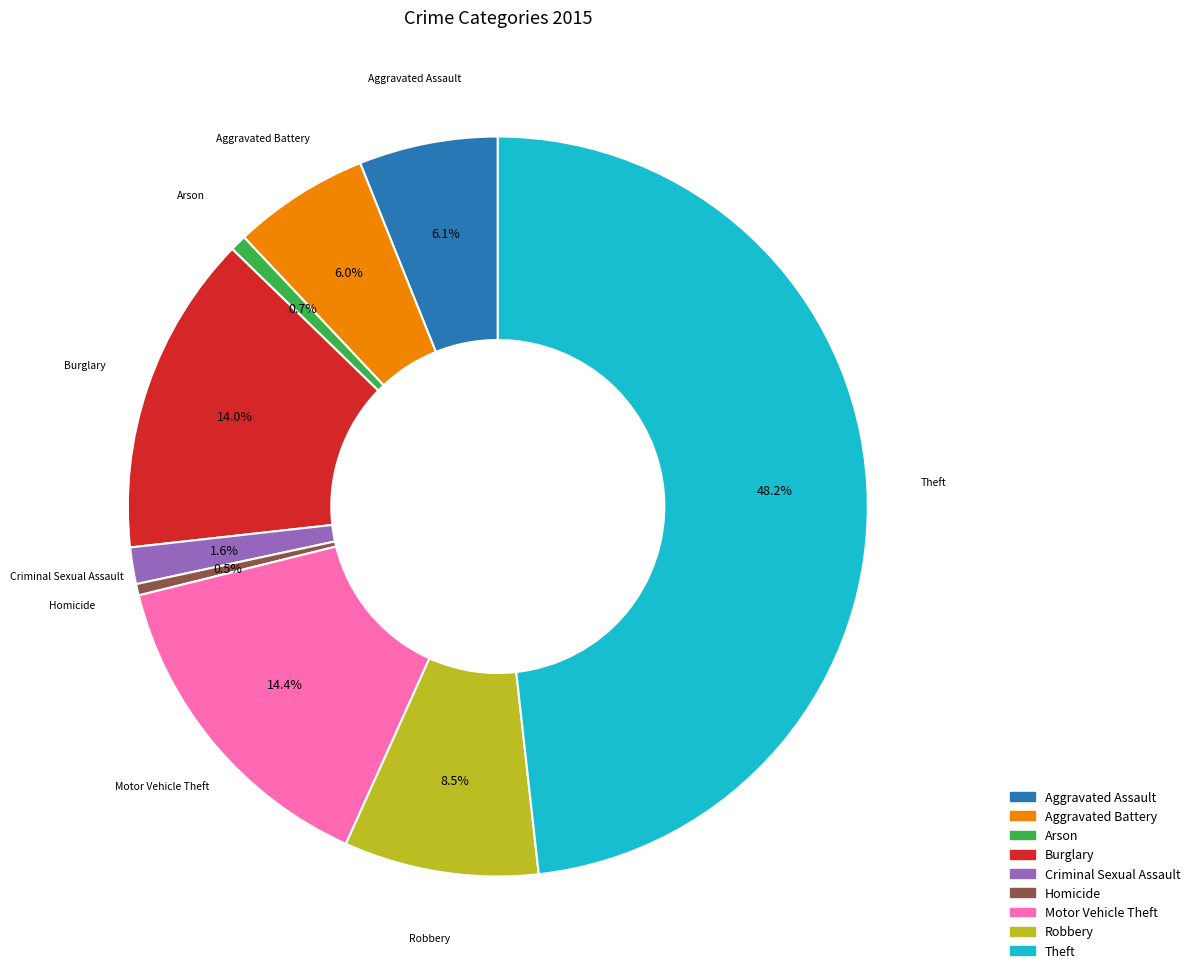

Between Aggravated Assault and Burglary, which is larger?

Burglary